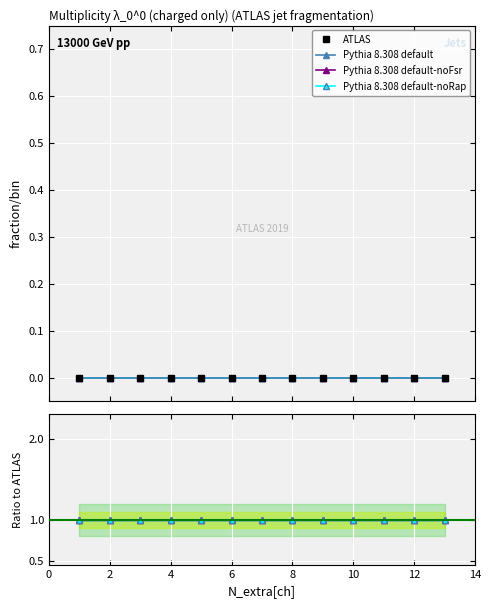

How many distinct data groups are displayed?

4